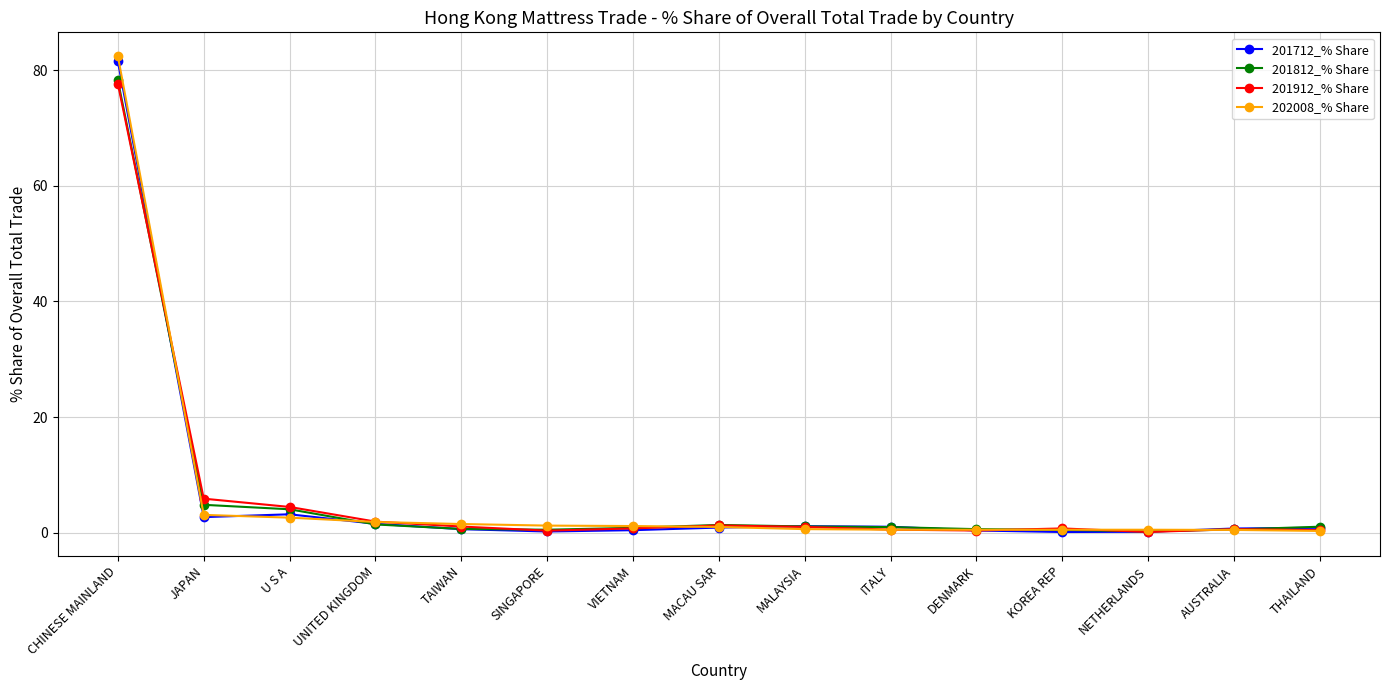

What is the total value across all series at SINGAPORE?

2.2